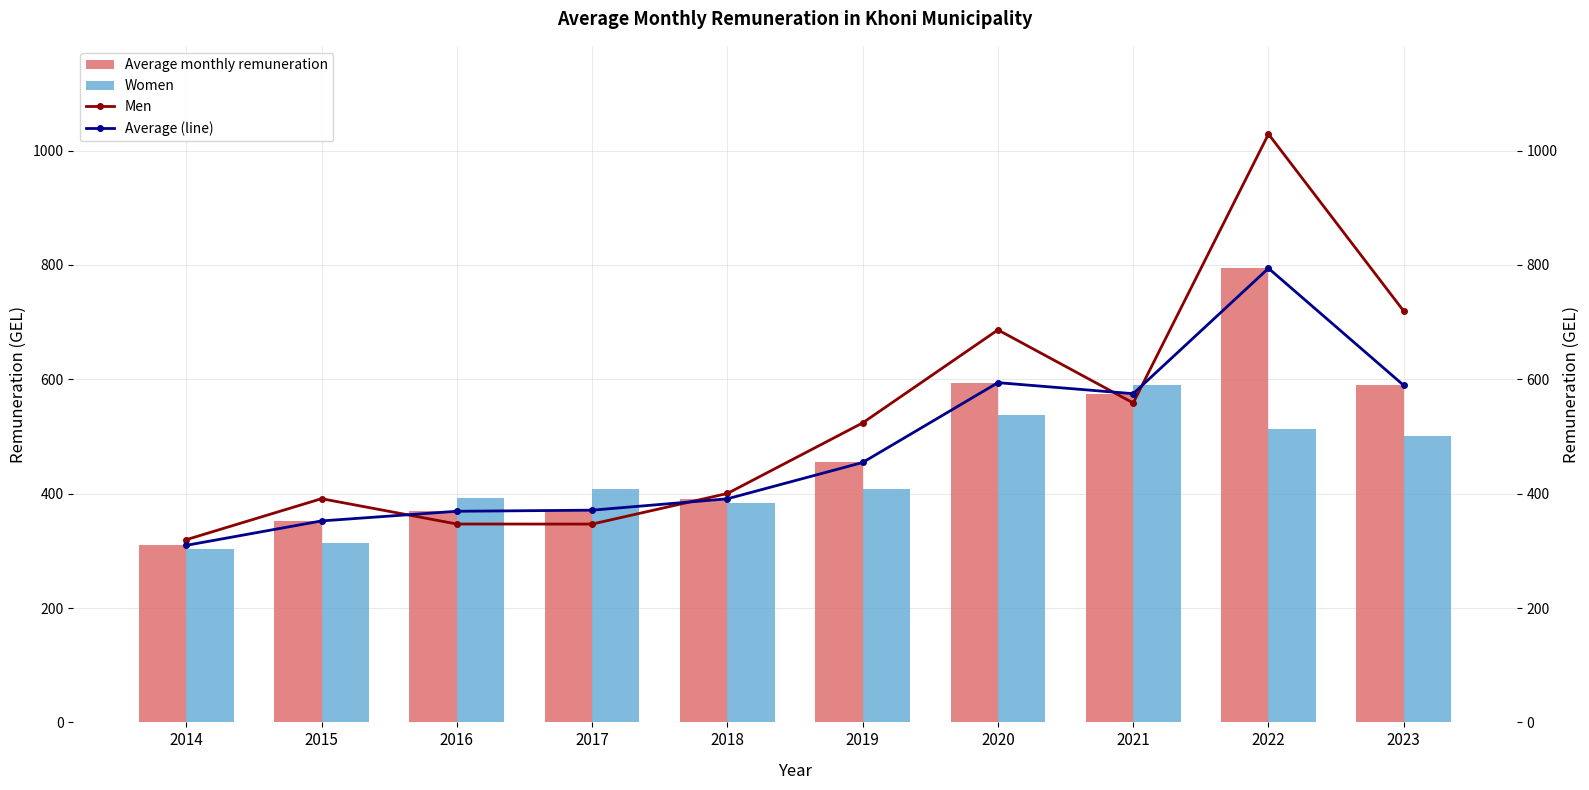

What is the maximum value shown in the chart?

1028.8